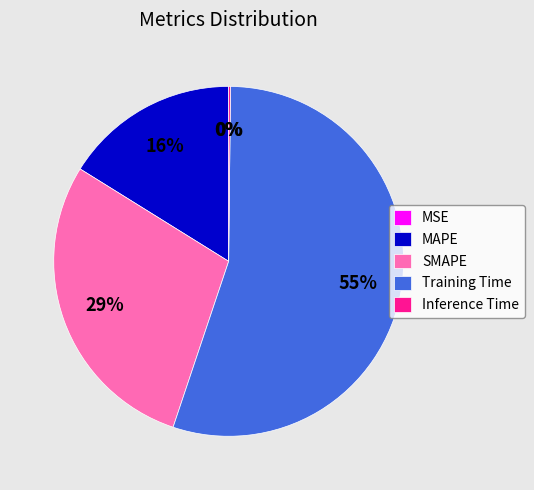

Which category has the biggest portion of the pie?

Training Time